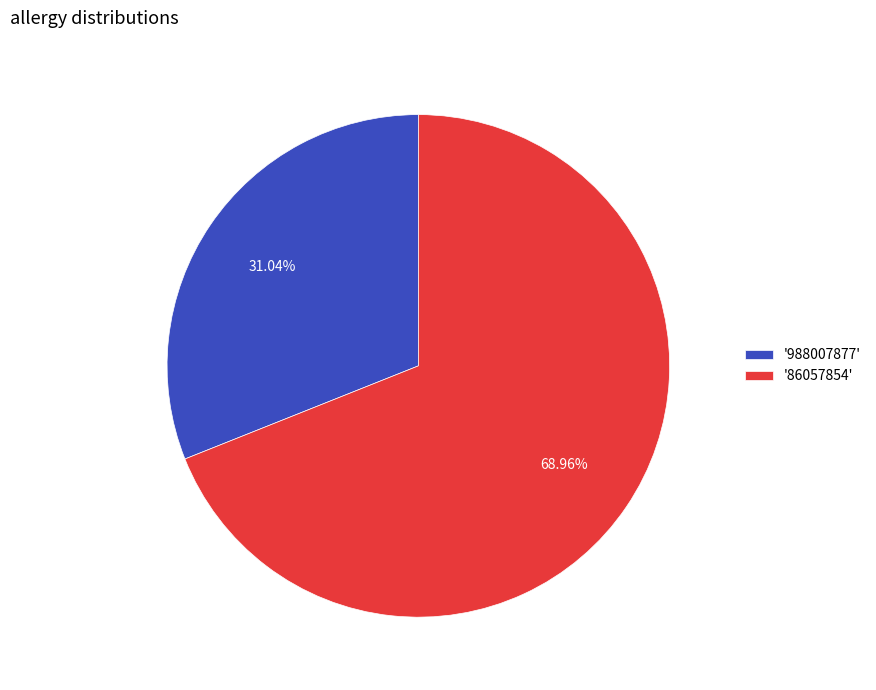

Is there any slice that represents more than half of the pie?

Yes